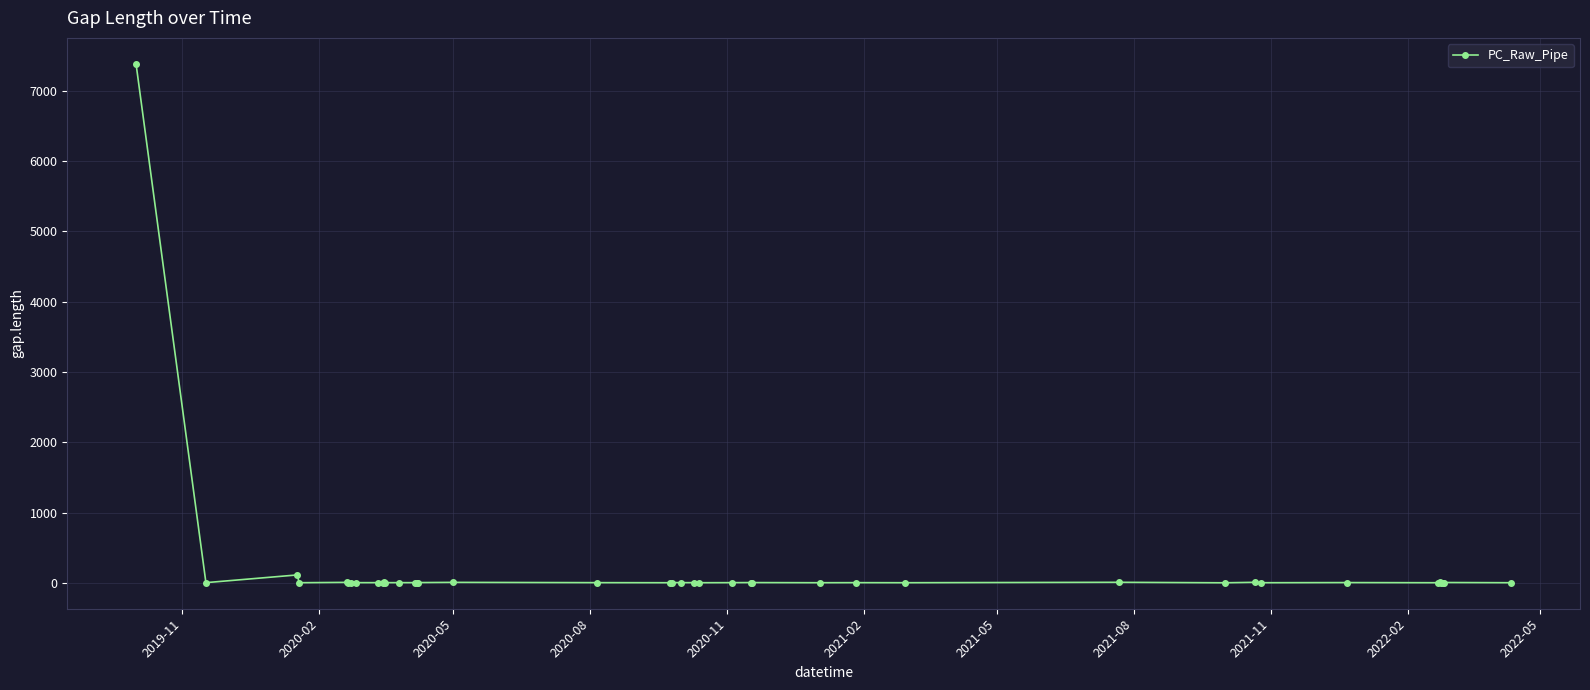

What is the smallest value displayed?

3